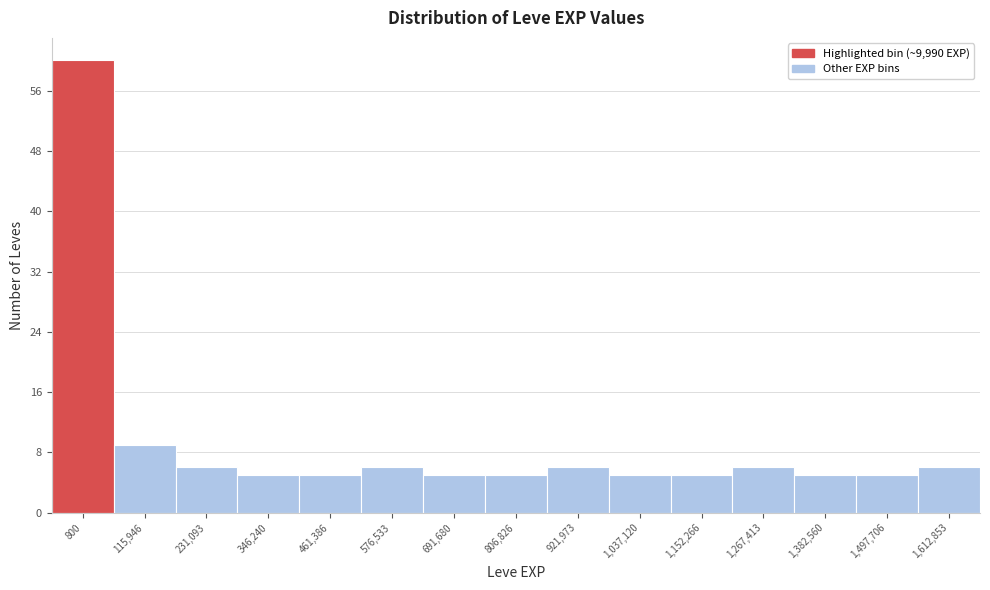

Reading left to right, list all the values displayed in this chart.

60	9	6	5	5	6	5	5	6	5	5	6	5	5	6